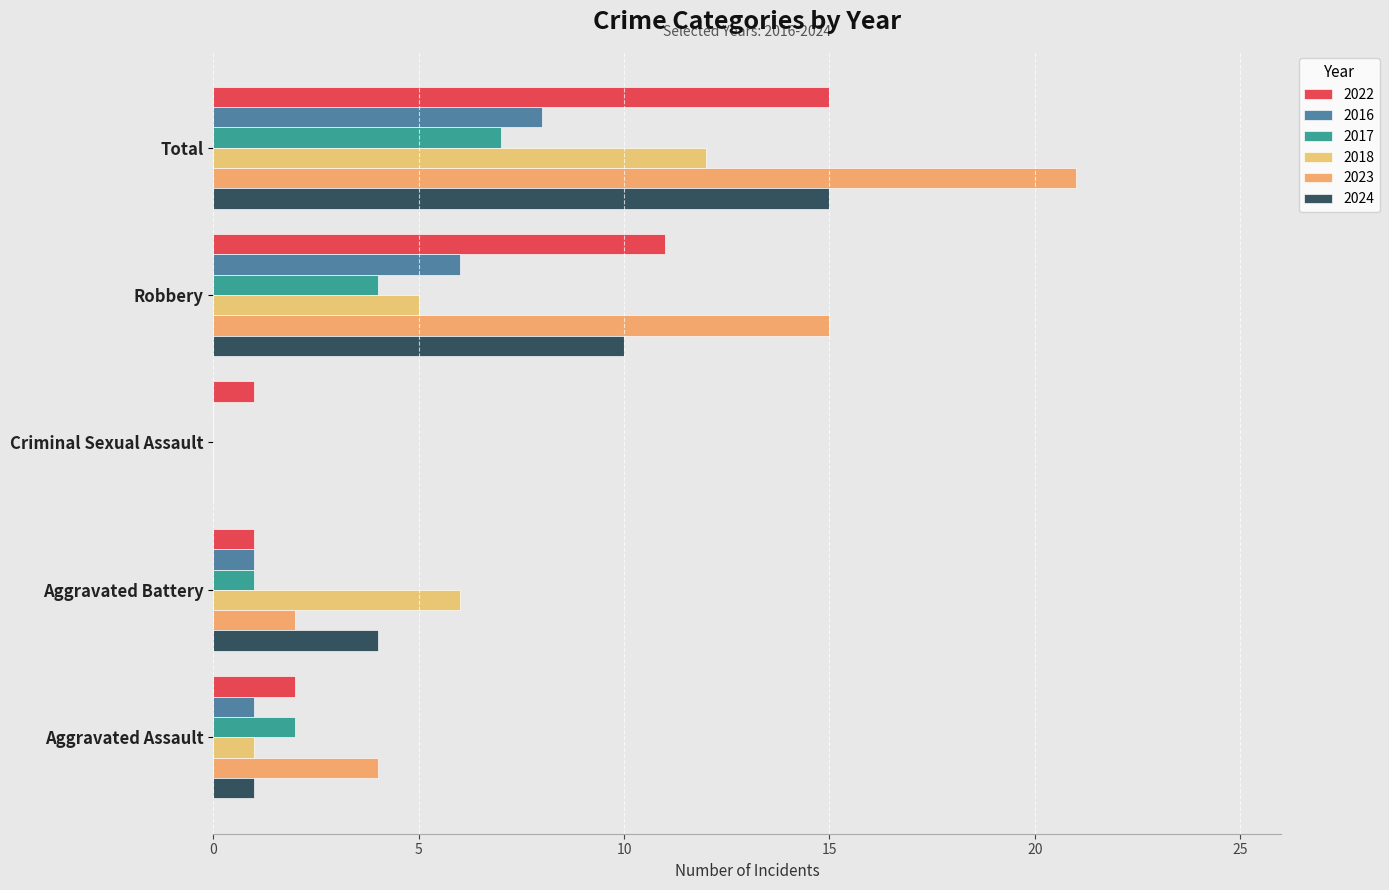

What is the sum of all 2022 values?

30